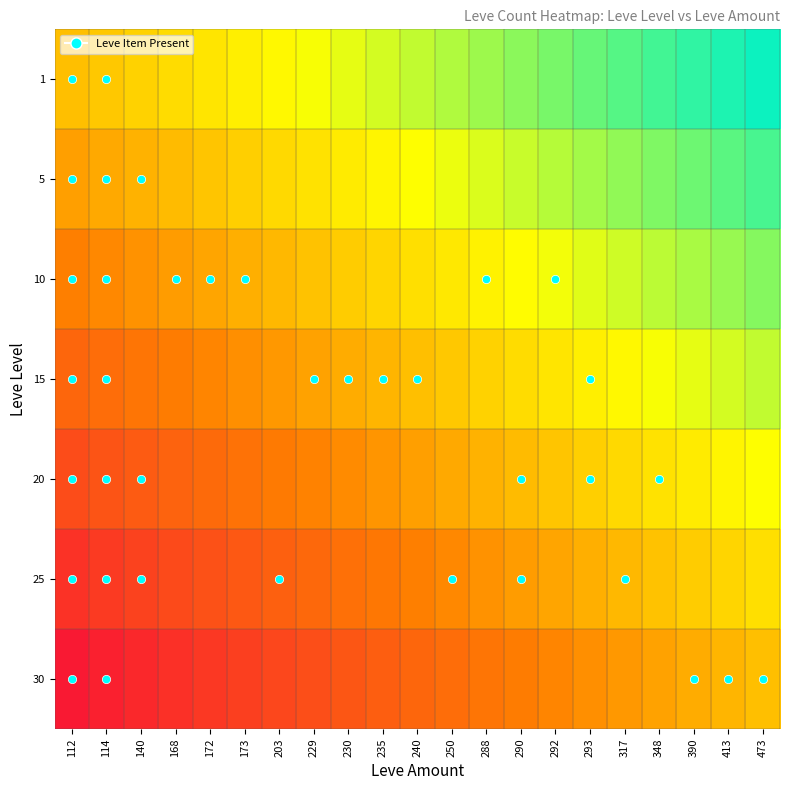

List the series in order of their overall mean, highest first.

1, 5, 10, 15, 20, 25, 30